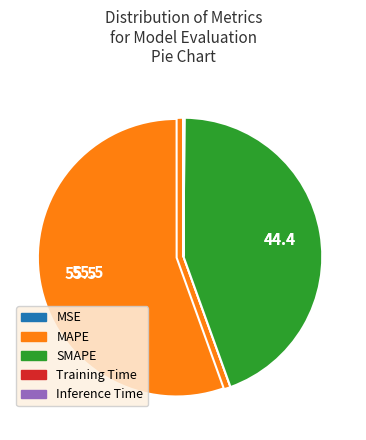

Which category has the smallest portion of the pie?

MSE